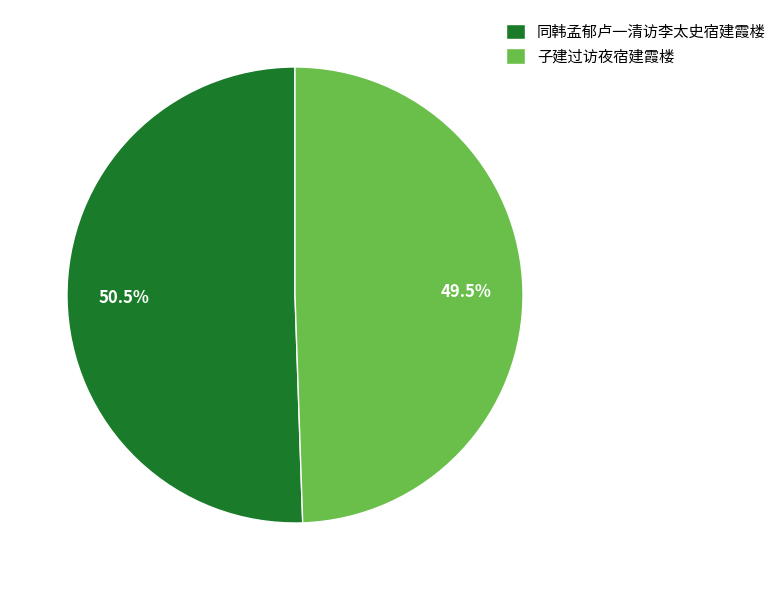

Between 同韩孟郁卢一清访李太史宿建霞楼 and 子建过访夜宿建霞楼, which is larger?

同韩孟郁卢一清访李太史宿建霞楼